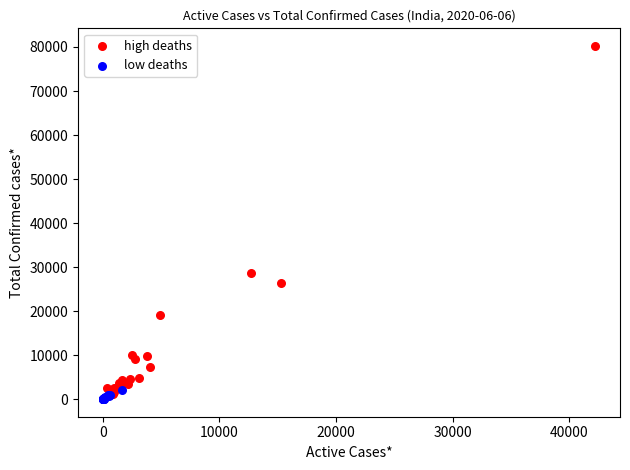

Which series contains the highest Y value?

high deaths